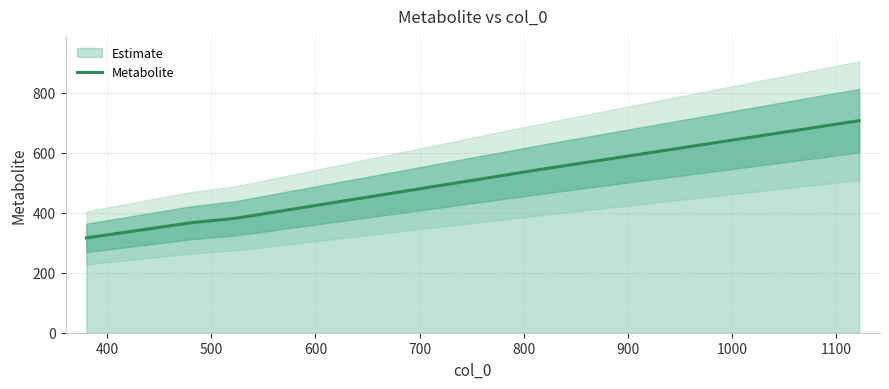

What is the highest value of the Metabolite series?

707.2